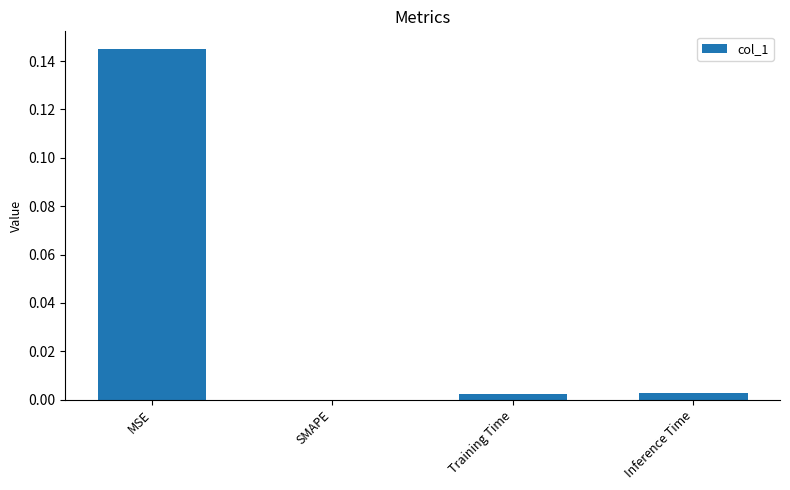

How many distinct data groups are displayed?

1